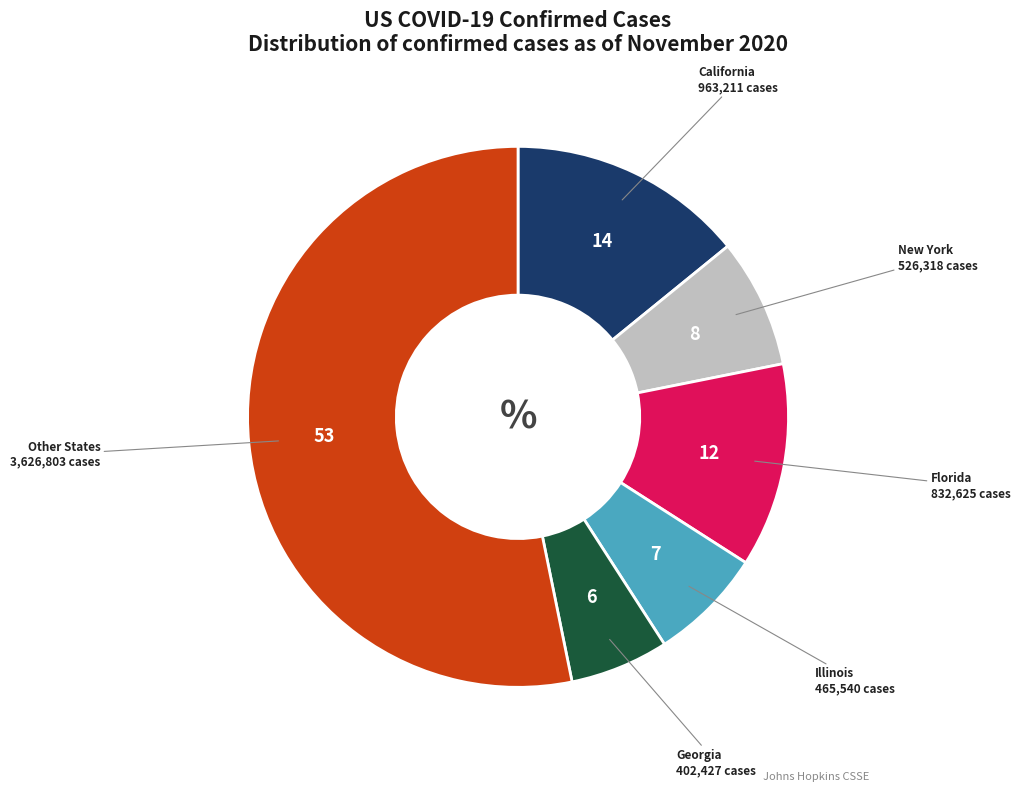

Which has a higher value, Florida or New York?

Florida